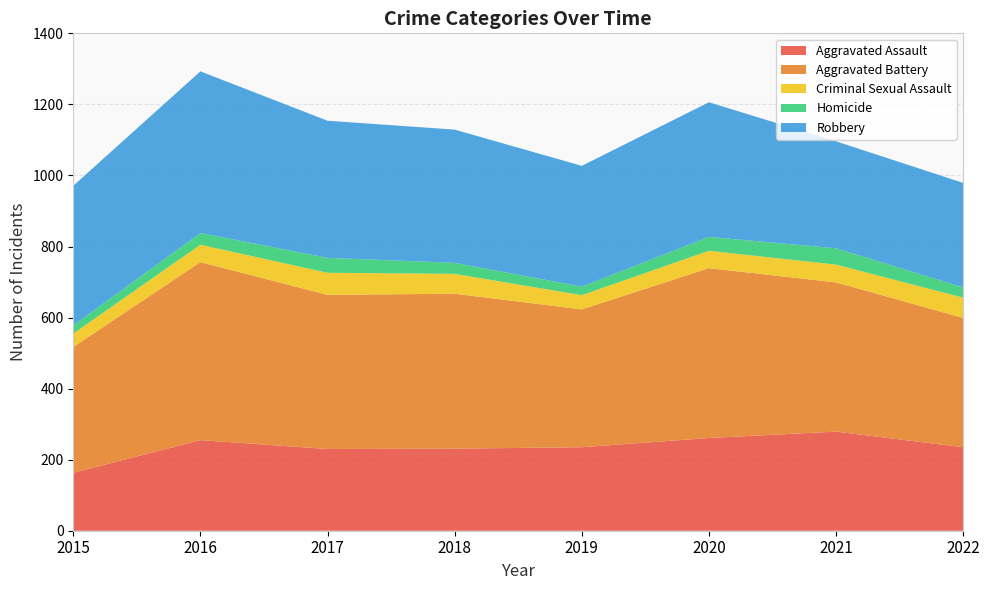

Reading left to right, what are all the values shown in this chart?

Aggravated Assault: 2015=163	2016=255	2017=230	2018=231	2019=235	2020=261	2021=279	2022=235
Aggravated Battery: 2015=354	2016=501	2017=434	2018=436	2019=388	2020=478	2021=420	2022=364
Criminal Sexual Assault: 2015=38	2016=49	2017=62	2018=56	2019=40	2020=49	2021=50	2022=57
Homicide: 2015=23	2016=33	2017=42	2018=31	2019=24	2020=39	2021=46	2022=29
Robbery: 2015=393	2016=455	2017=386	2018=375	2019=340	2020=379	2021=301	2022=294